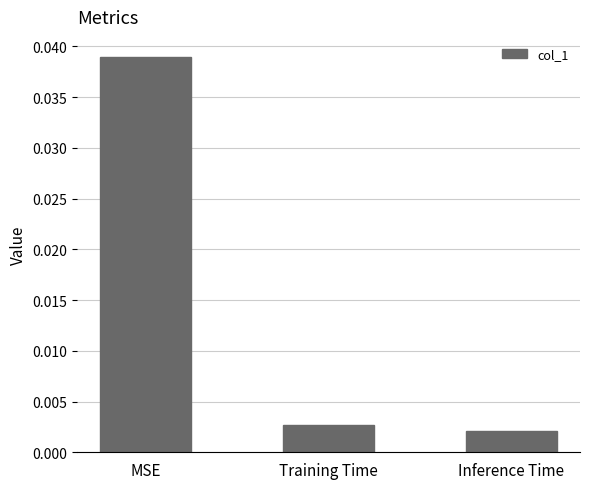

Which category has the highest value across all series?

MSE